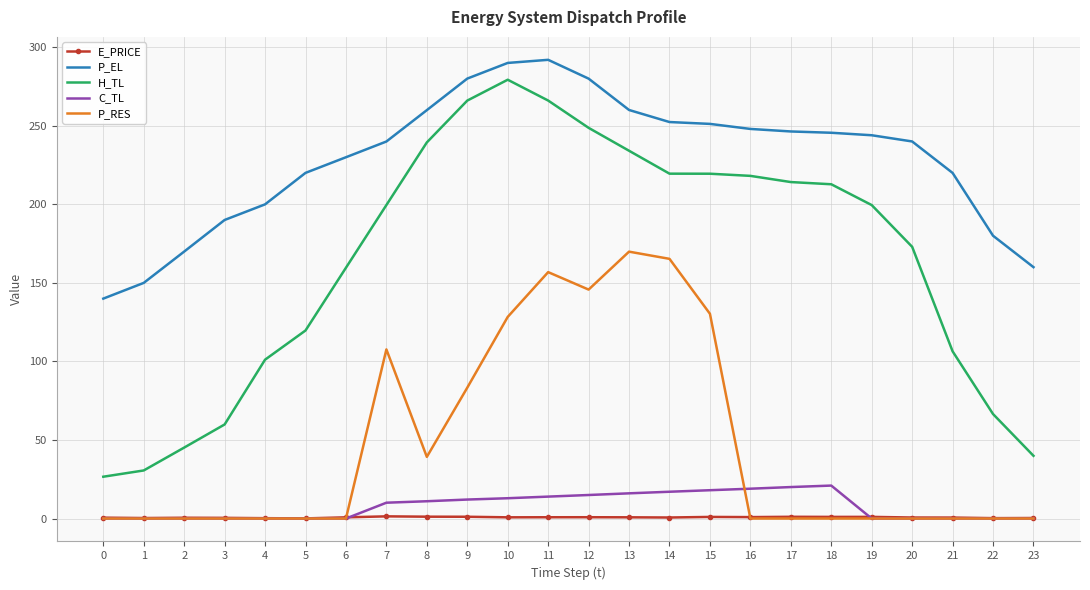

Is it true that H_TL equals 266.1 at 11?

True